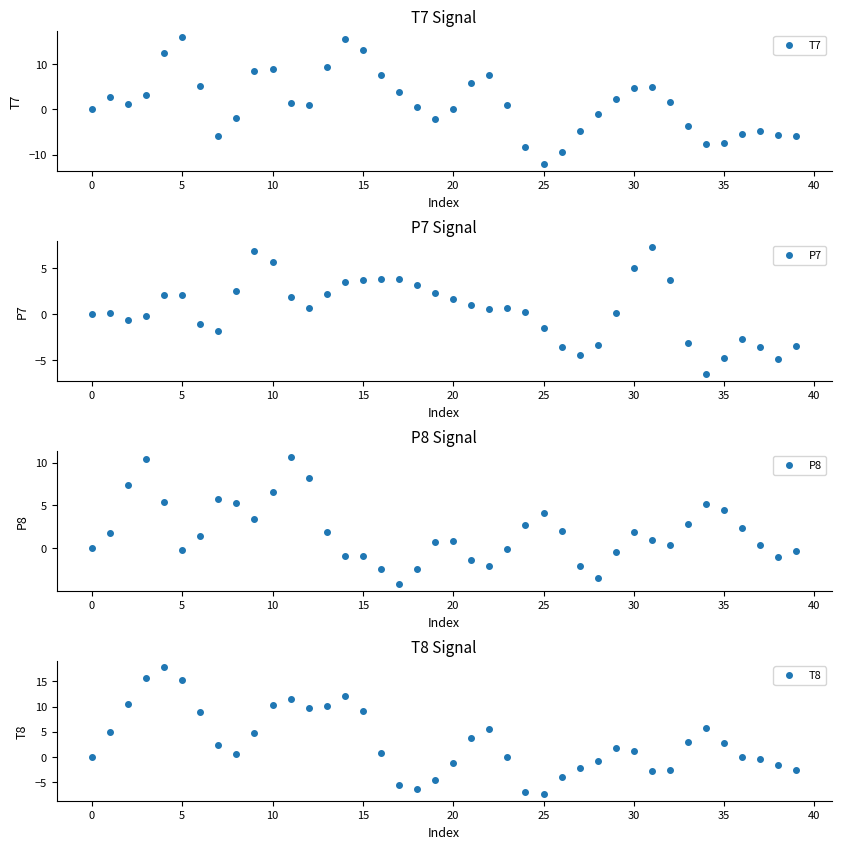

True or false: P7 has a value of 0.6 at 12.

True